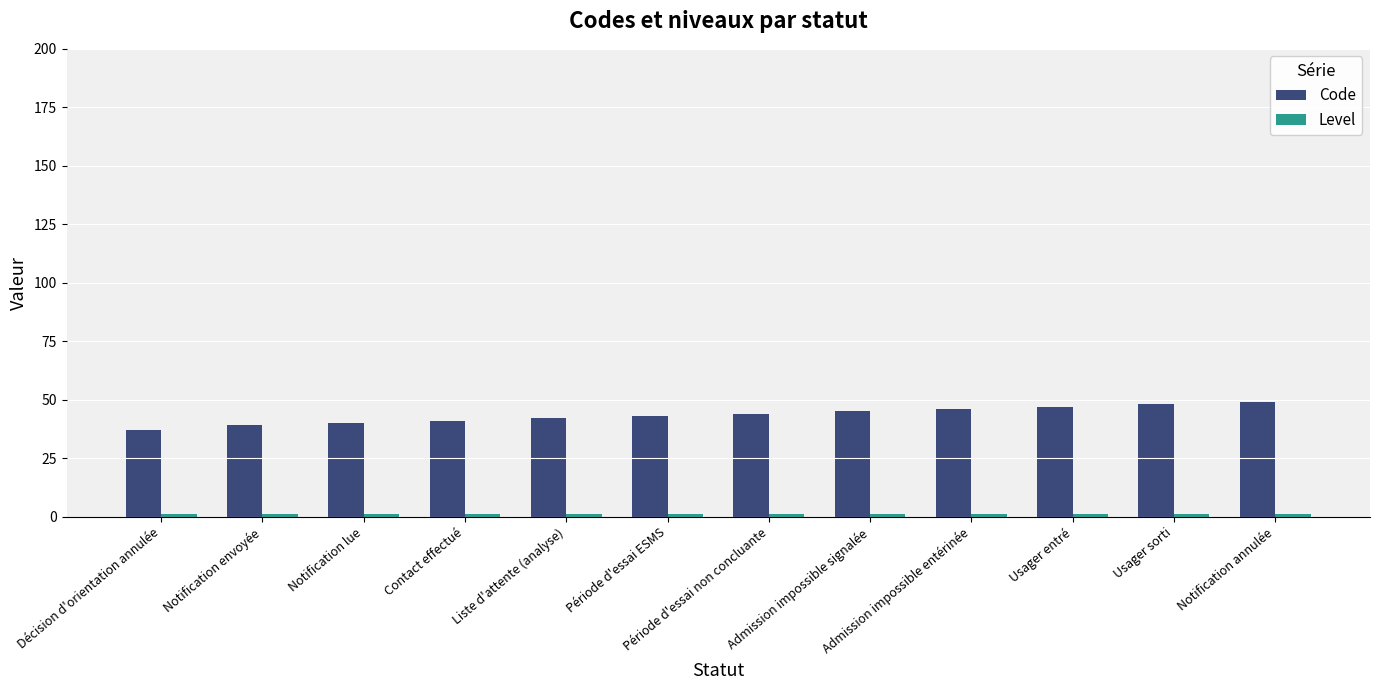

Which series has the widest spread of values?

Code